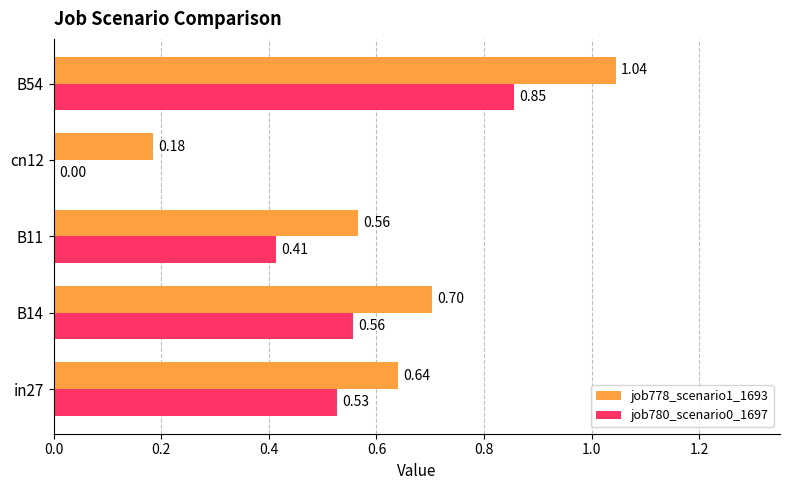

What is the sum of all job780_scenario0_1697 values?

2.4